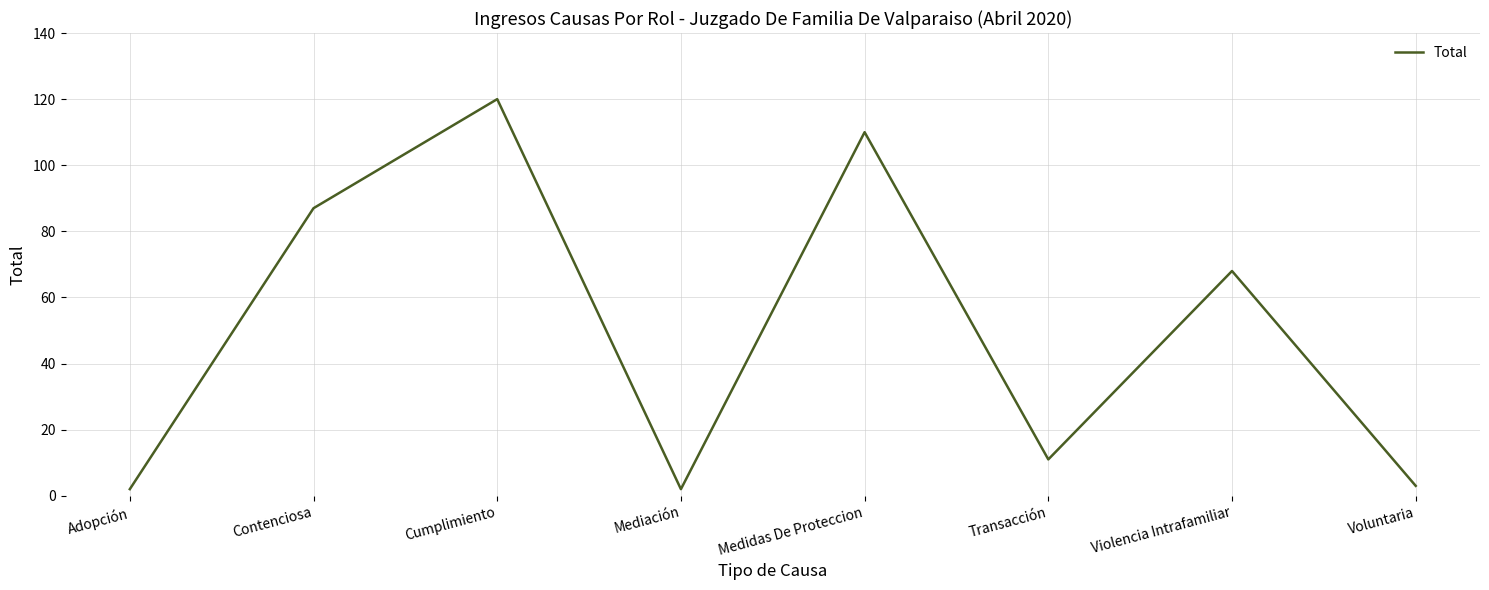

How many values are below 68?

4